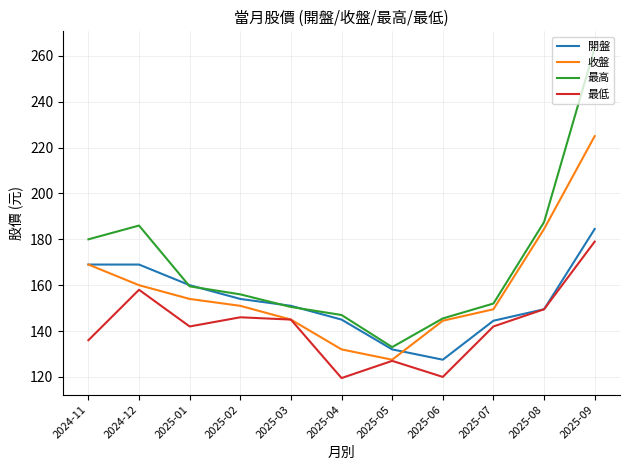

Which series has the largest total across all categories?

最高